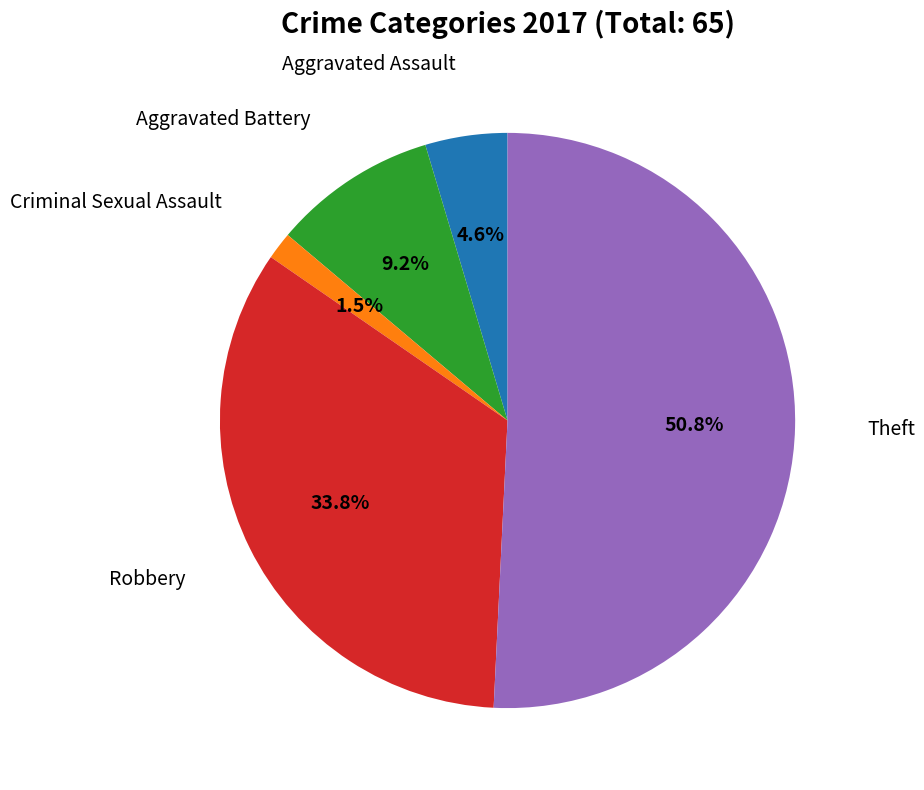

Is there any slice that represents more than half of the pie?

Yes